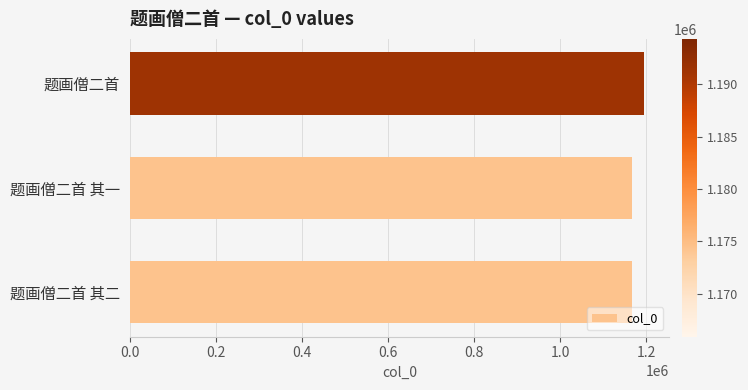

At which category does the chart reach its peak across all series?

题画僧二首